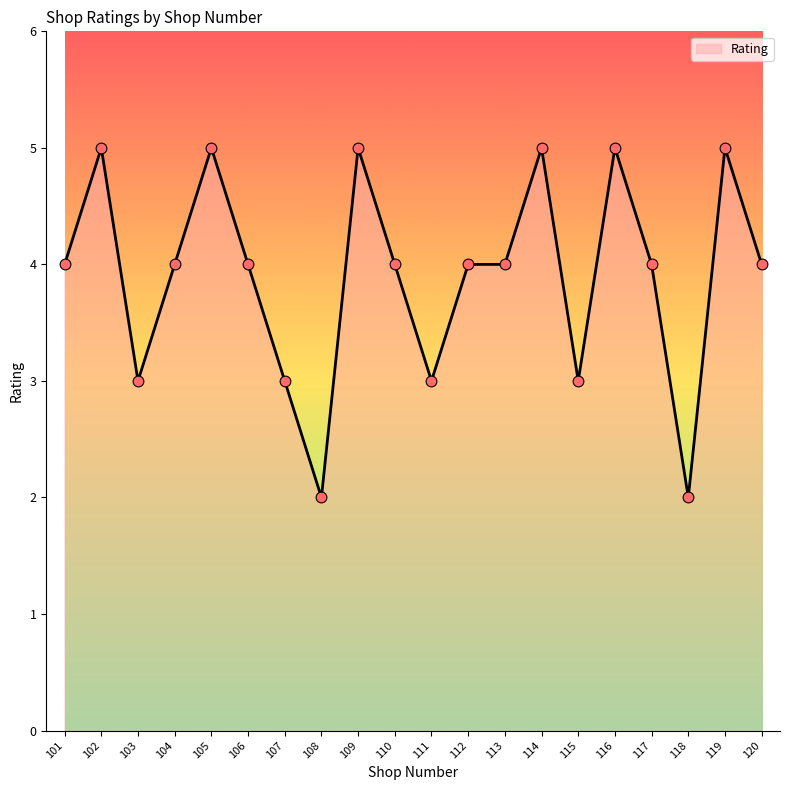

Which has a higher value, 102 or 115?

102